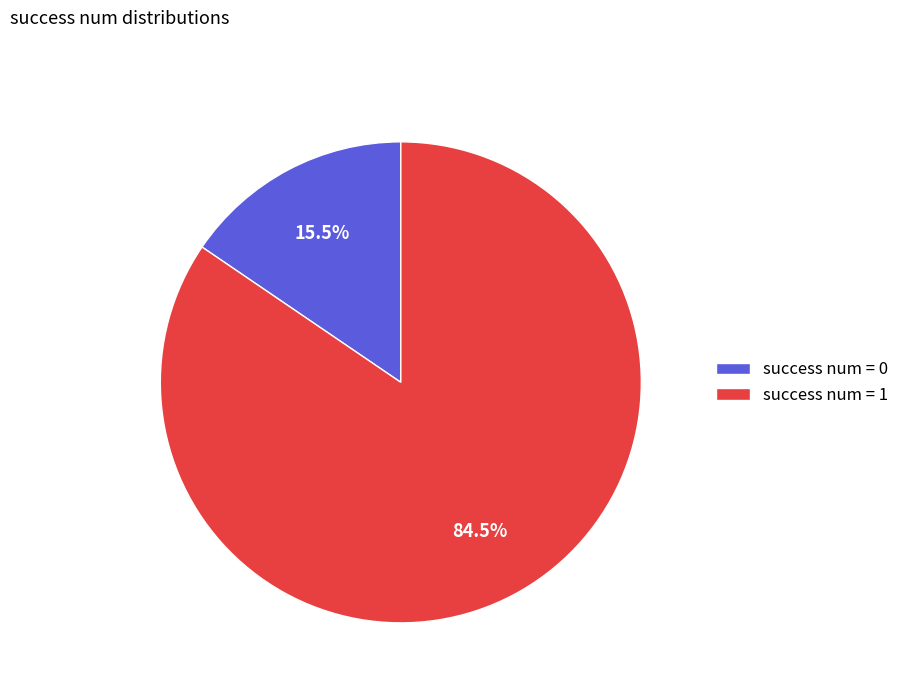

How many segments does this pie chart have?

2